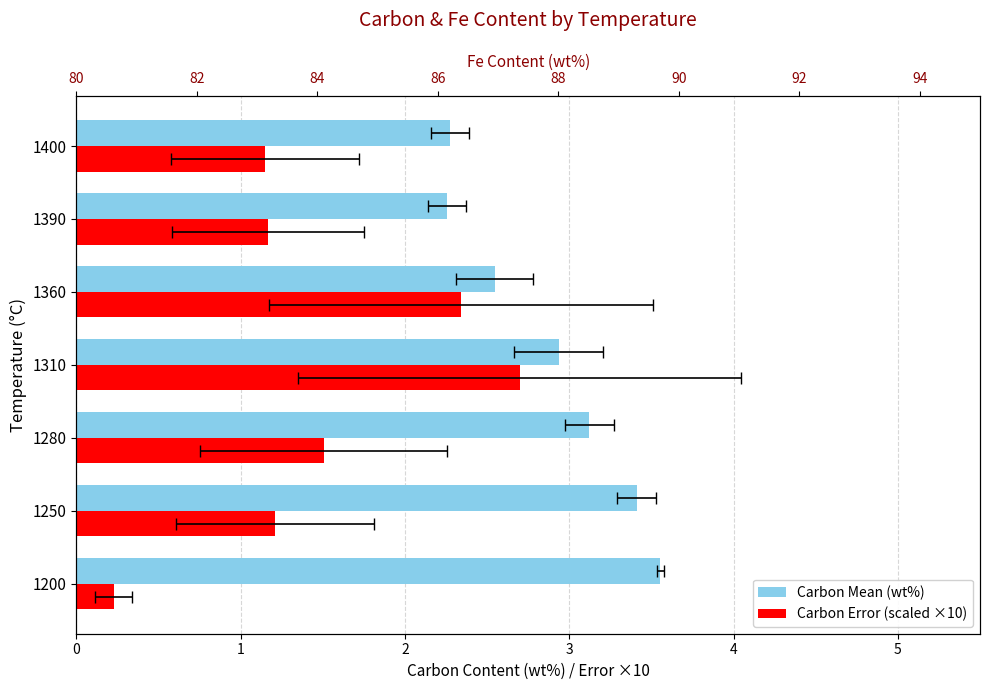

What is the maximum value shown in the chart?

3.6